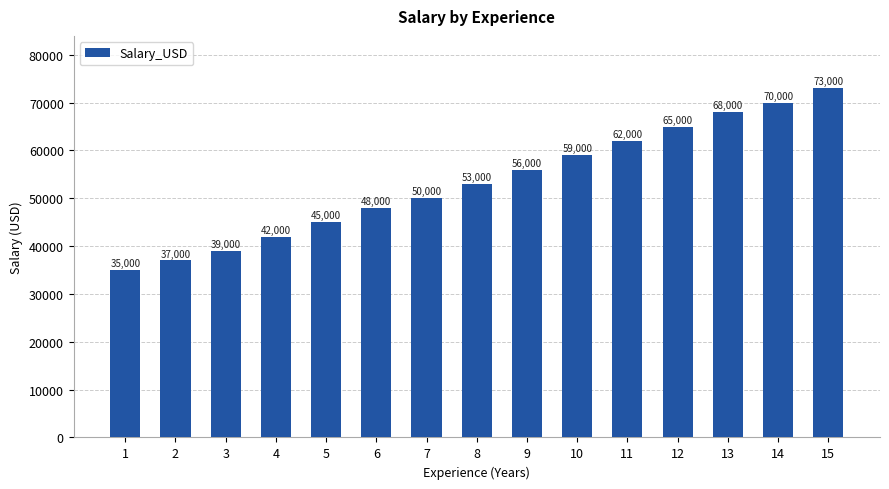

What is the value of the 11th bar from the left?

62000